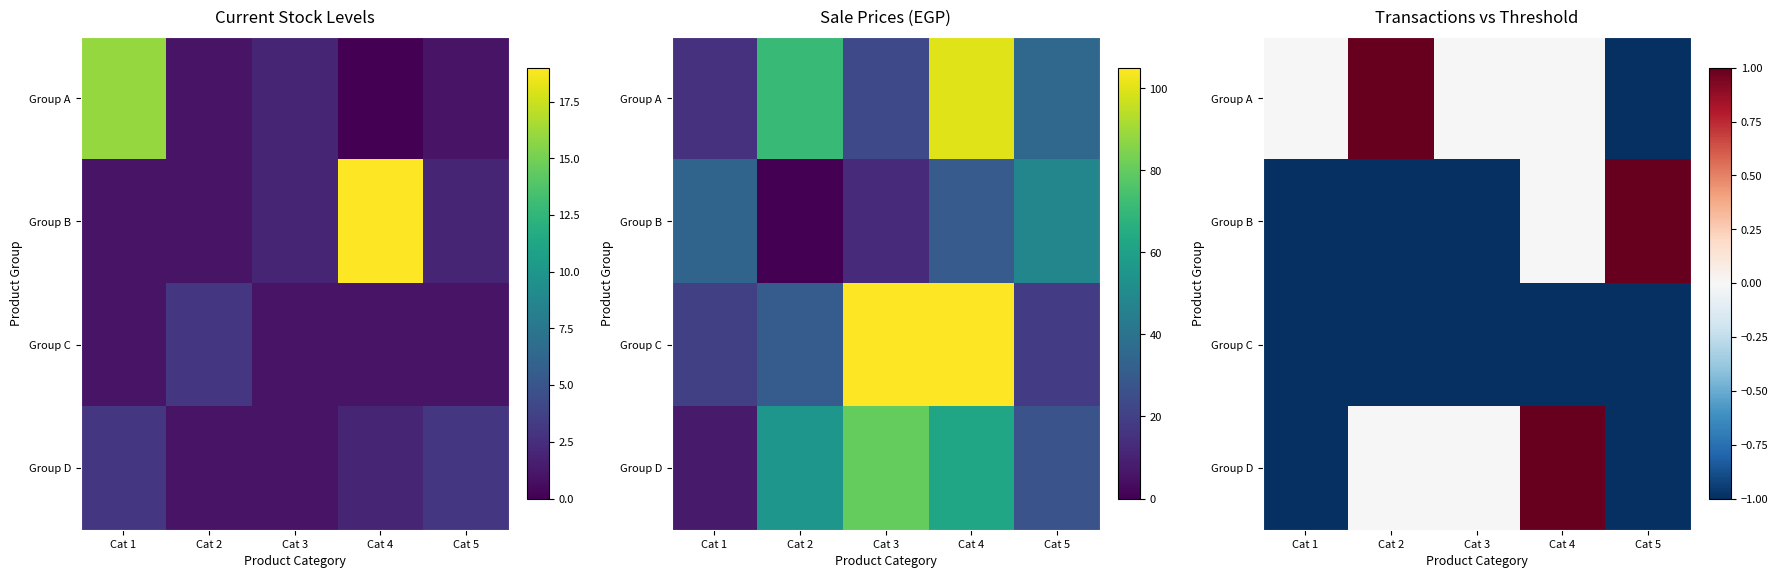

How many values in Group D are above zero?

1